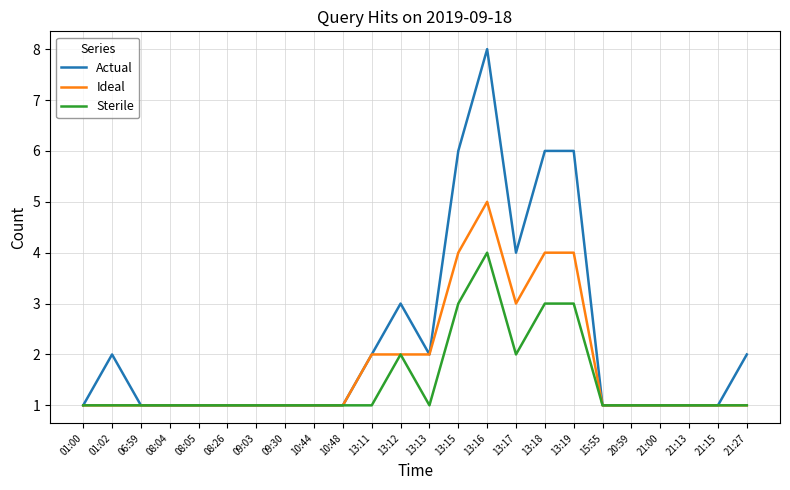

What are all the series names shown in the legend?

Actual, Ideal, Sterile